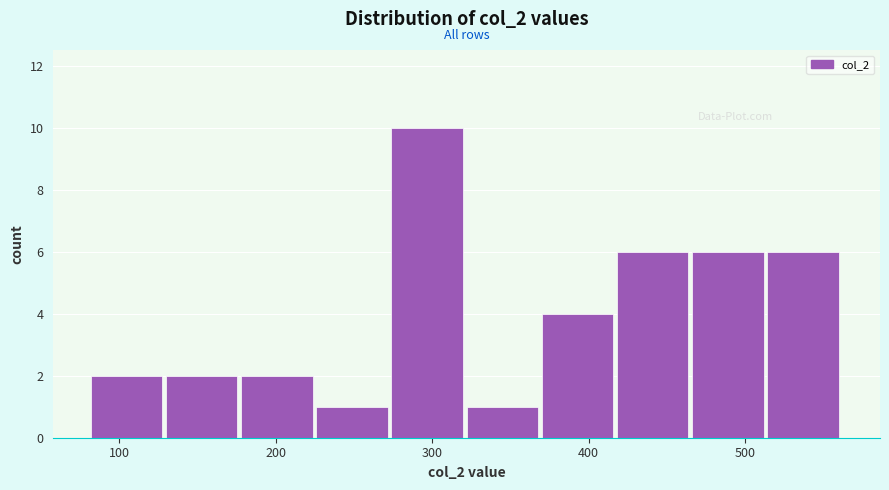

Reading left to right, transcribe this chart: for each bar, give the range it covers on the x-axis and its height. Neither the bar edges nor the heights are printed on the chart, so give them approximately, as read against the axes.

80 to 130: 2
130 to 180: 2
180 to 230: 2
230 to 270: 1
270 to 320: 10
320 to 370: 1
370 to 420: 4
420 to 470: 6
470 to 510: 6
510 to 560: 6